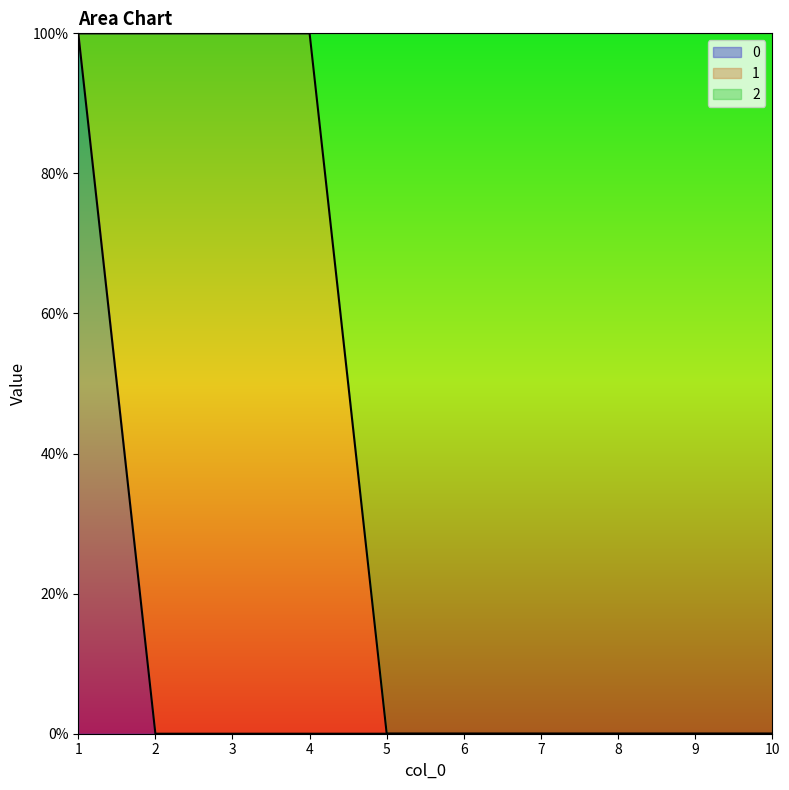

The 0 series shows -1 at 4. True or false?

False